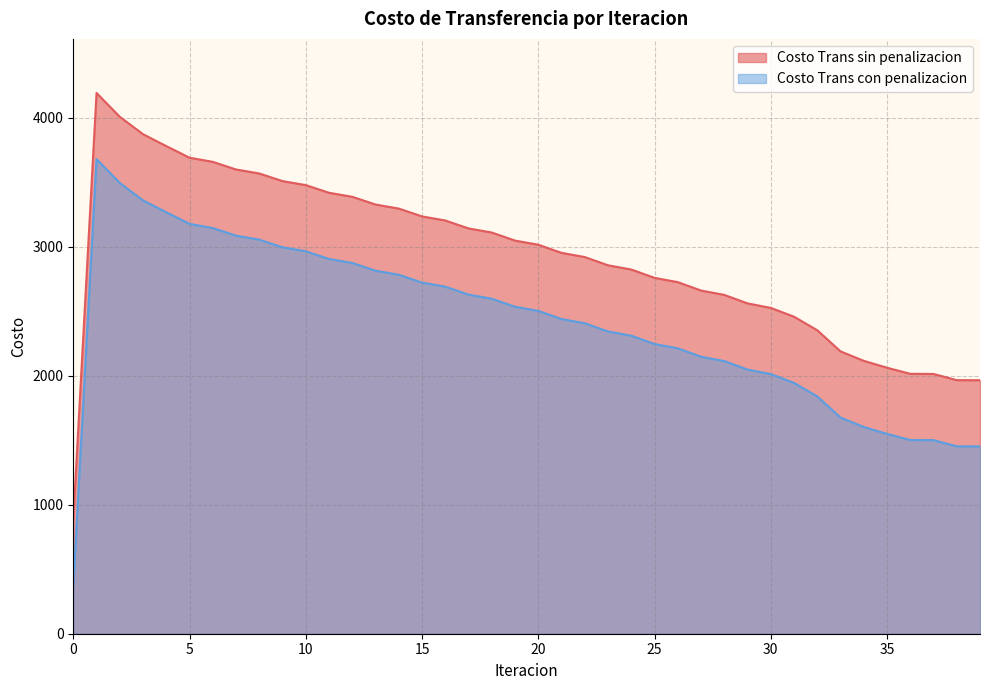

What is the approximate value of Costo Trans con penalizacion at 31?

1944.4